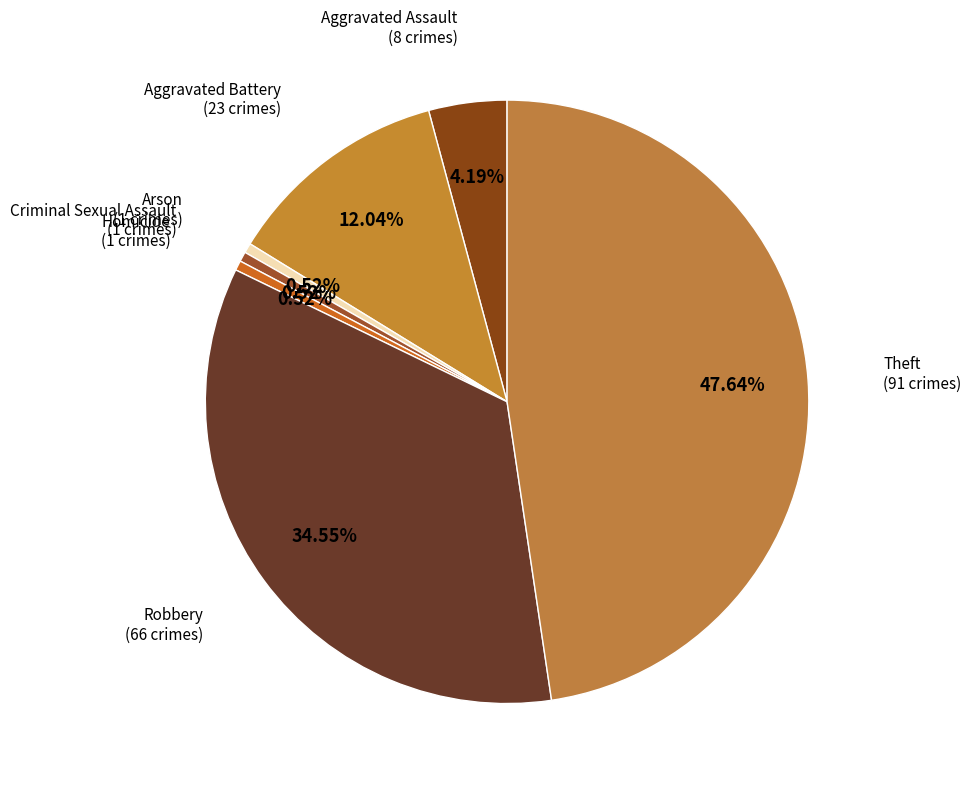

Is Robbery the majority of the pie?

No